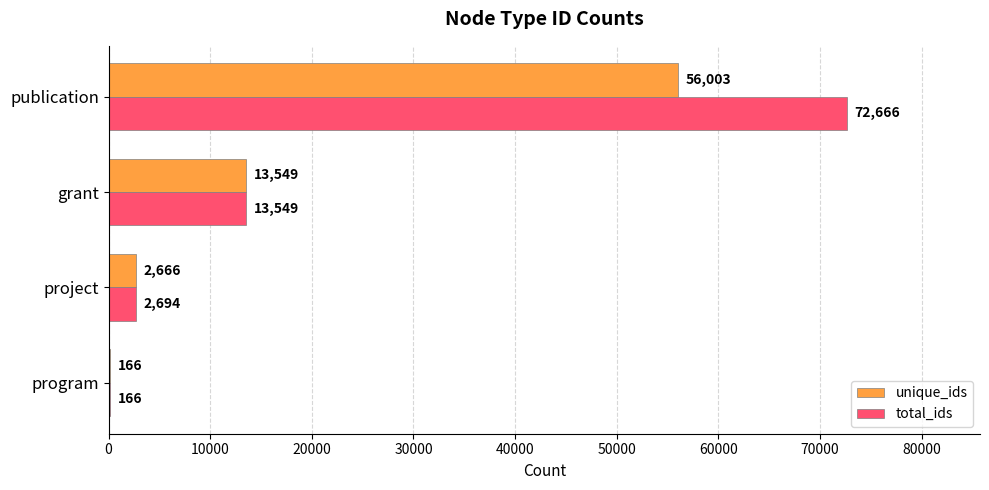

Which category has the highest value across all series?

publication